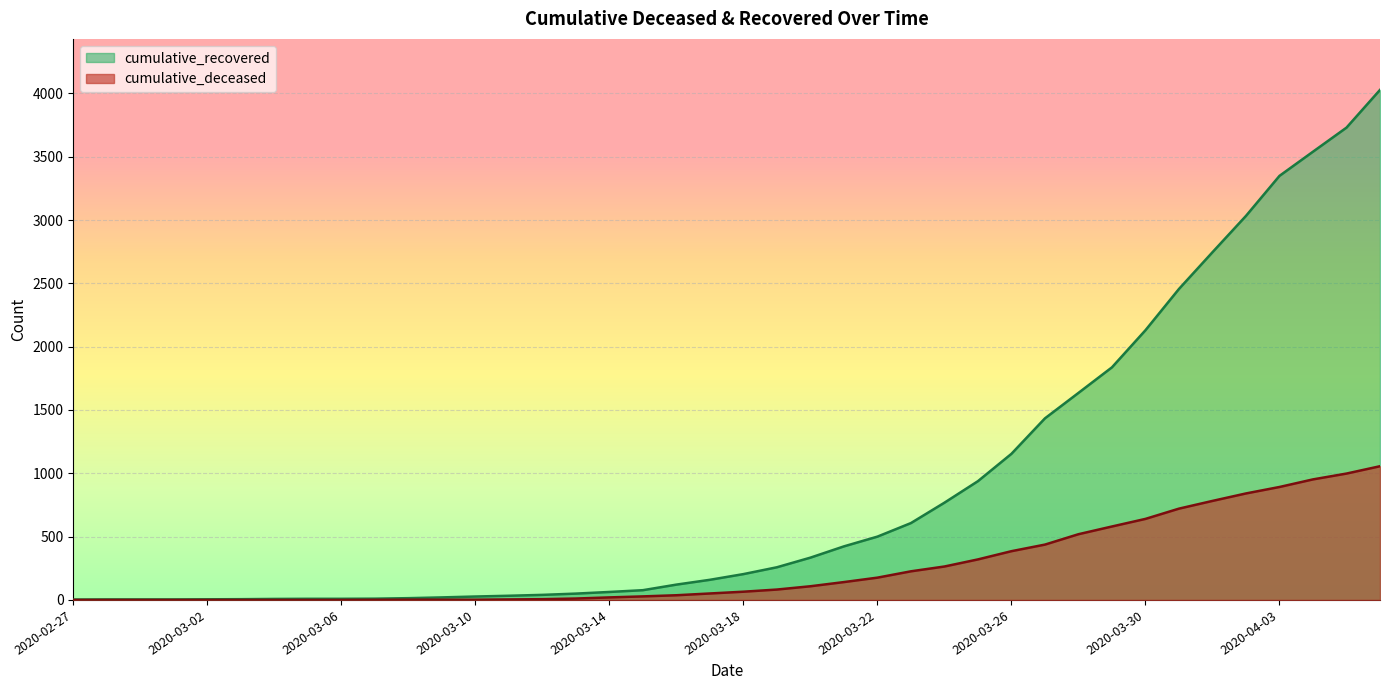

True or false: cumulative_recovered has more than 2 points higher than both neighbors.

False